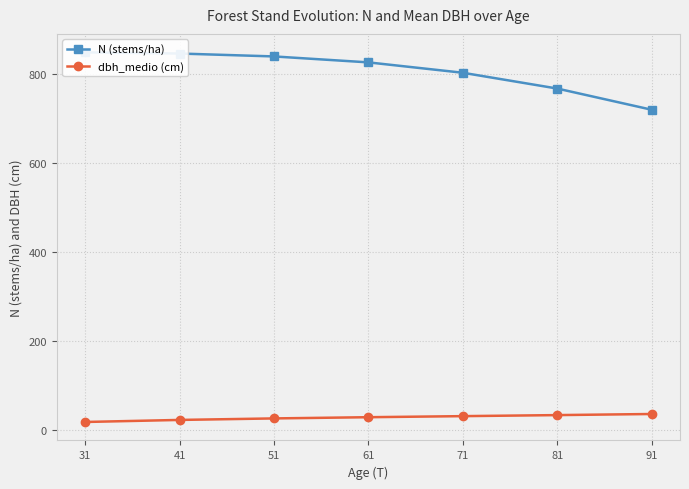

True or false: N (stems/ha) and dbh_medio (cm) intersect in this chart.

False